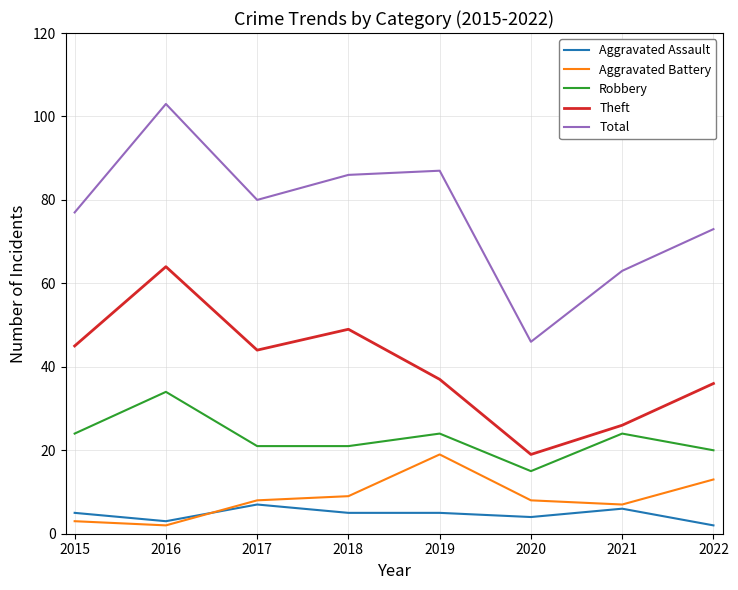

Read the Total value at 2017, to the nearest 10.

80